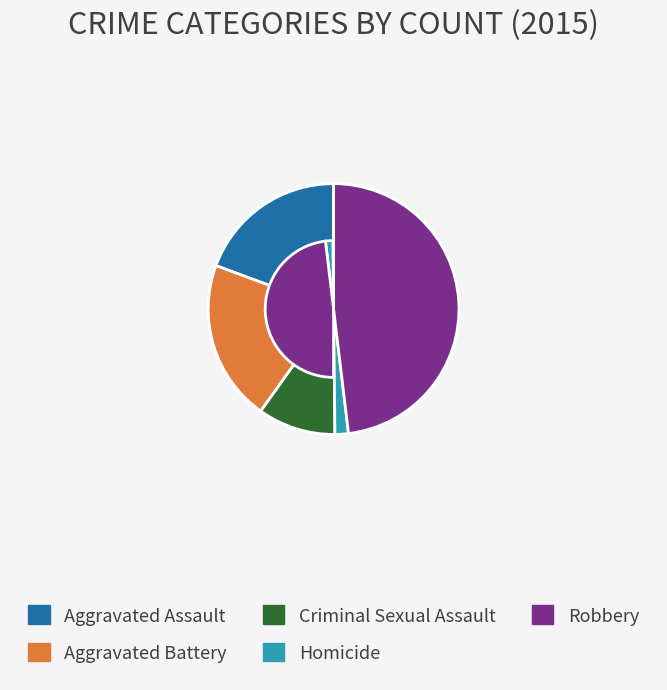

Does any single category account for the majority?

No